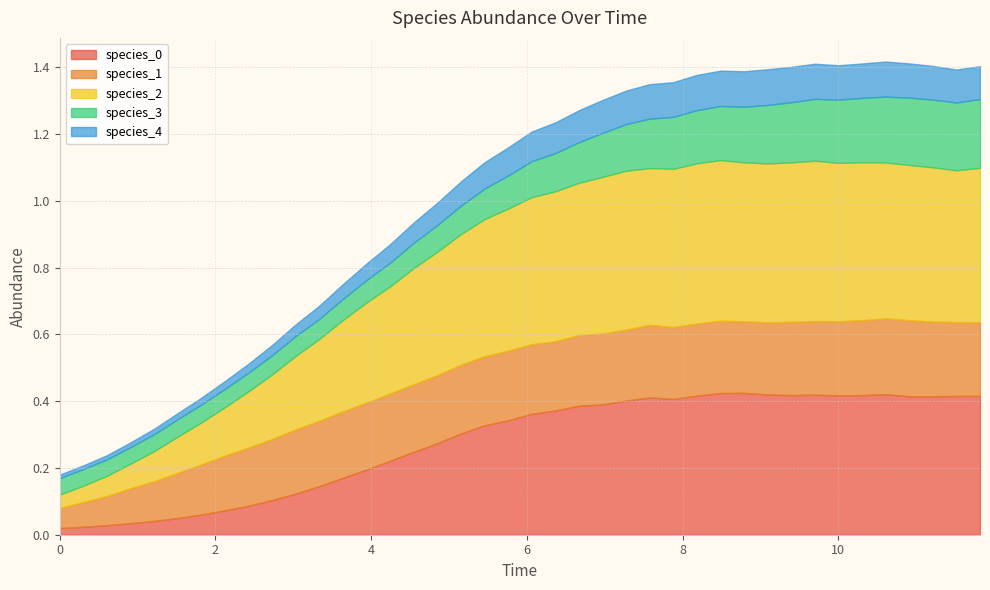

At which category does species_2 reach its first local valley?

7.575757575757576